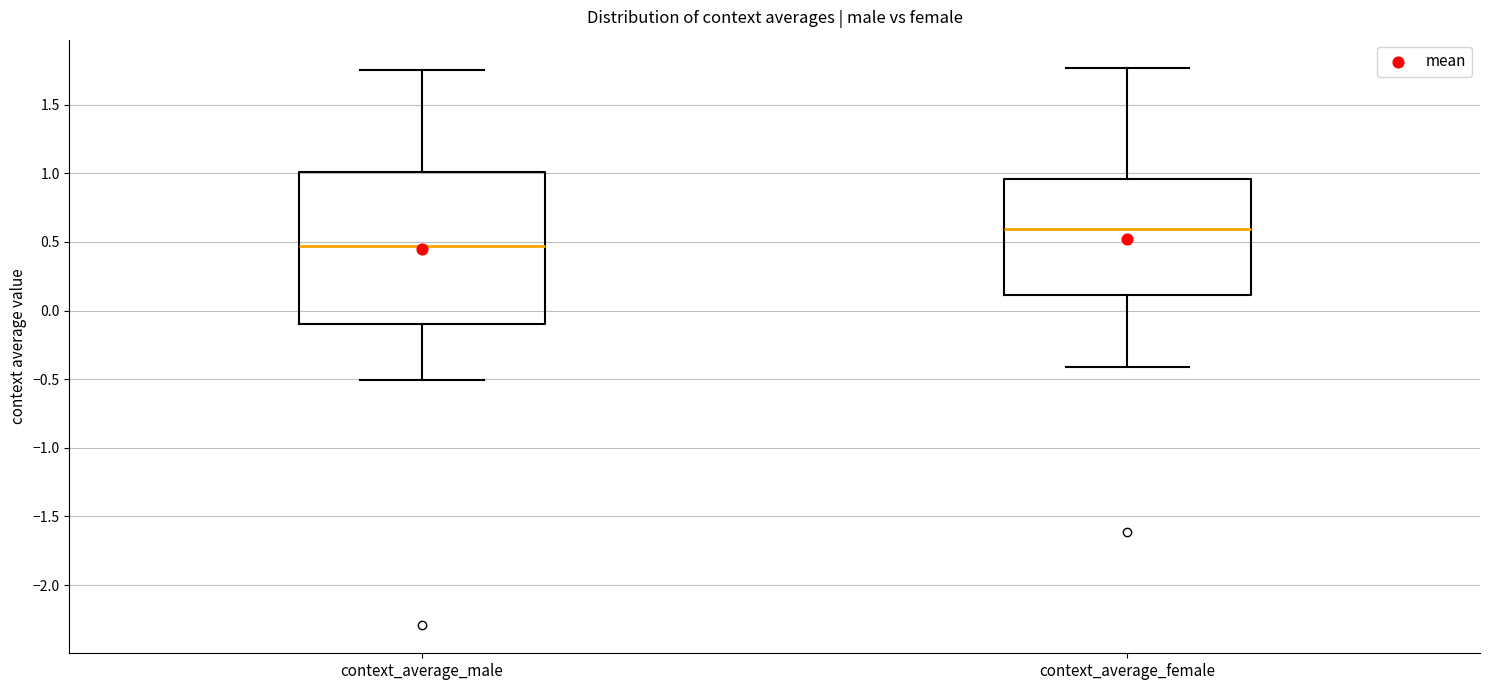

Which box is the tallest, from its lower edge to its upper edge?

context_average_male